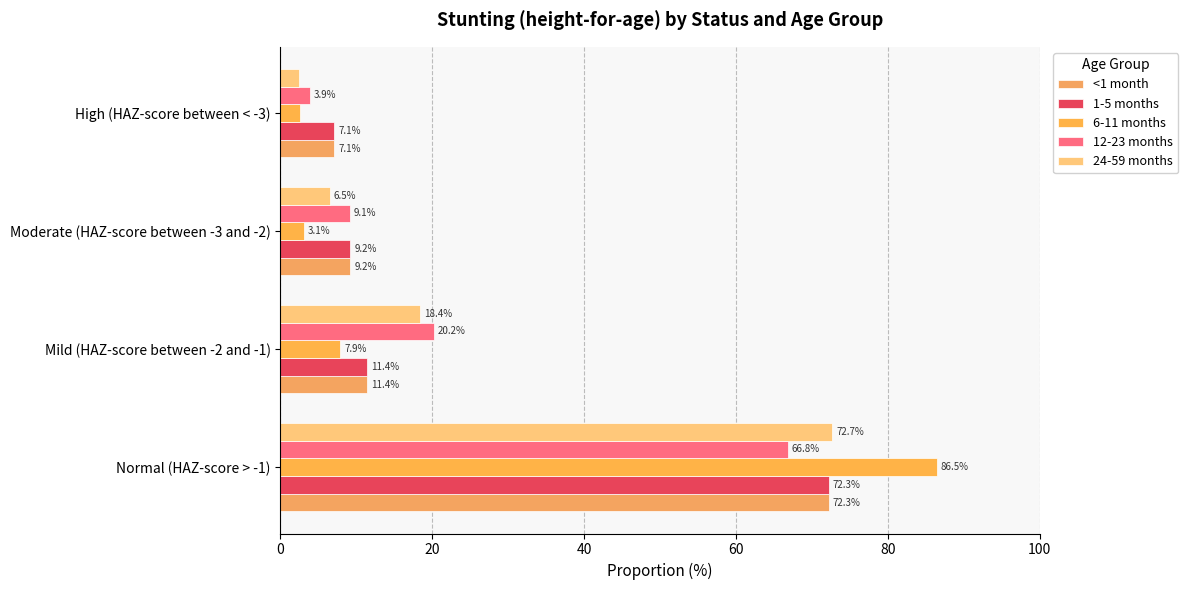

Which series has the largest total across all categories?

12-23 months